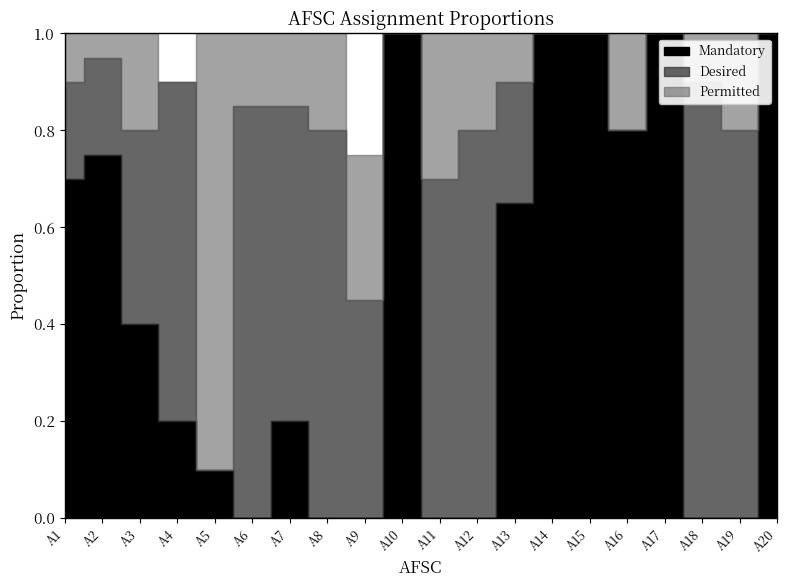

At A9, list the series in order from largest to smallest.

Desired, Permitted, Mandatory